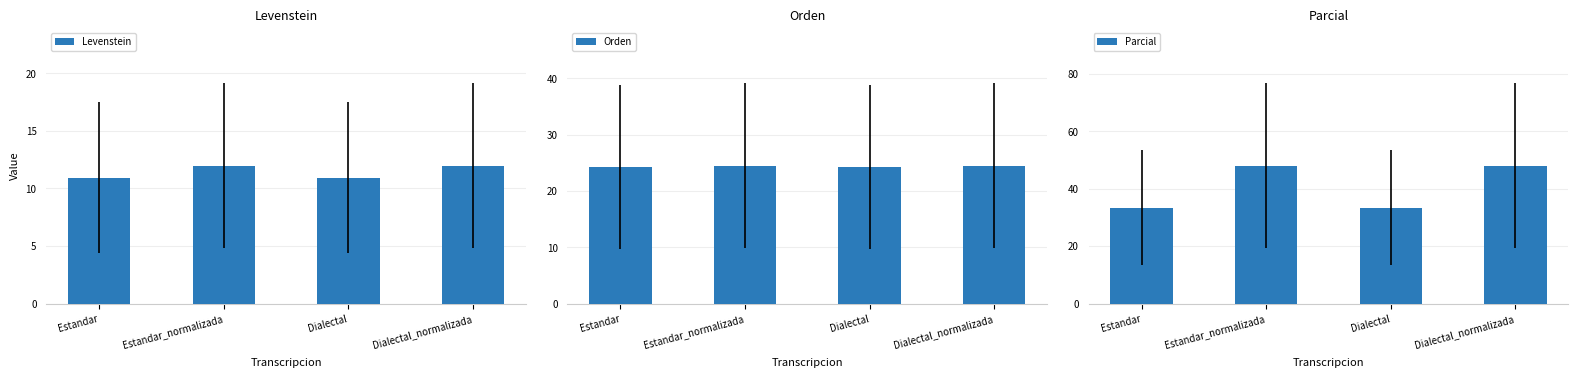

Reading right to left, extract all data points from this chart.

Levenstein: 12.0	10.9	12.0	10.9
Orden: 24.5	24.3	24.5	24.3
Parcial: 48.0	33.3	48.0	33.3